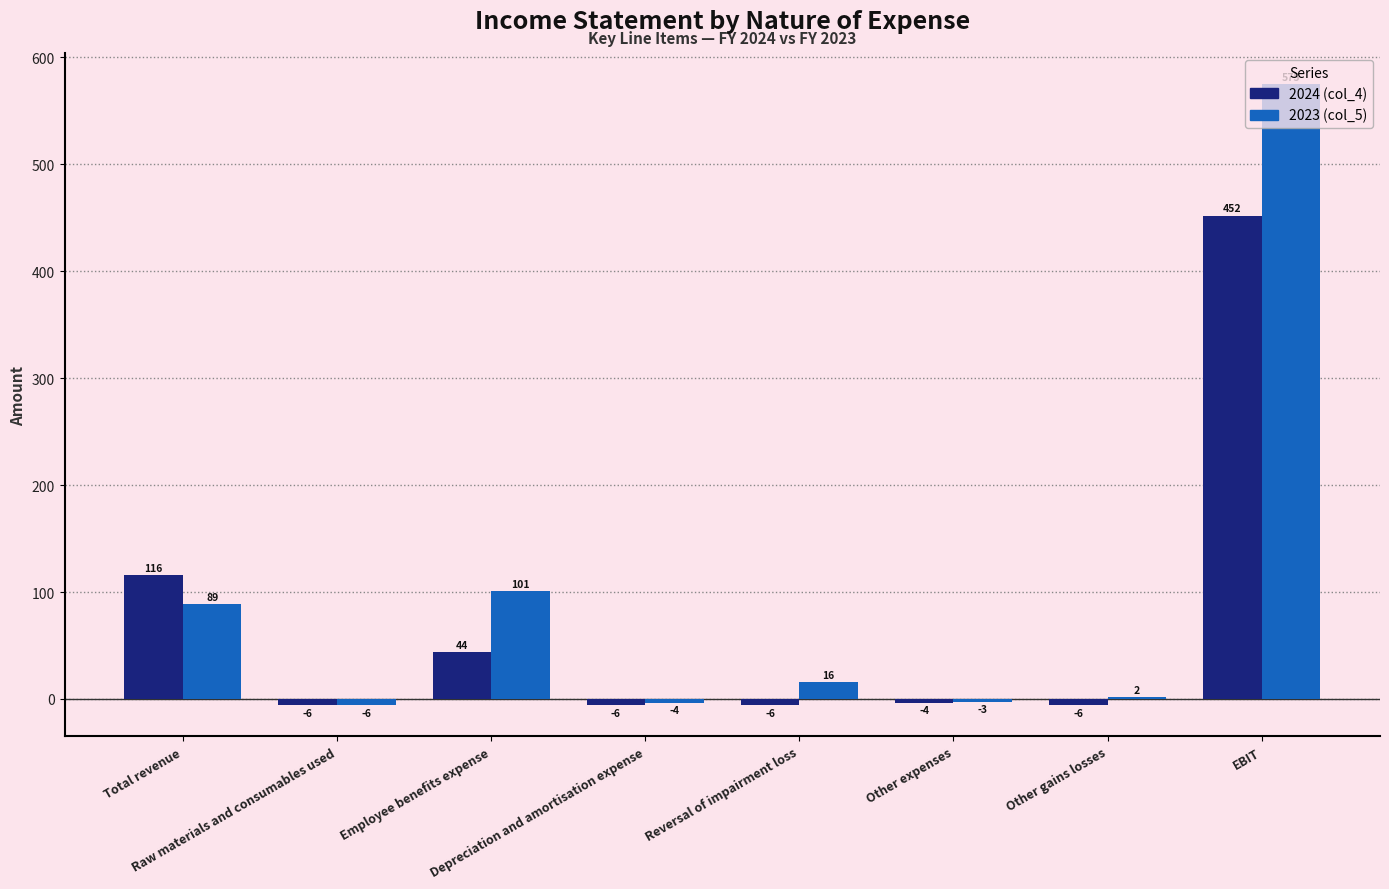

What is the maximum value shown in the chart?

575